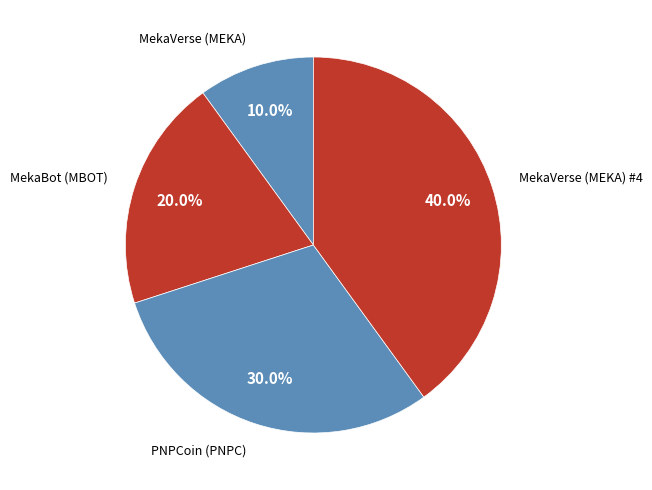

True or false: MekaVerse (MEKA) accounts for 10% of the total.

True